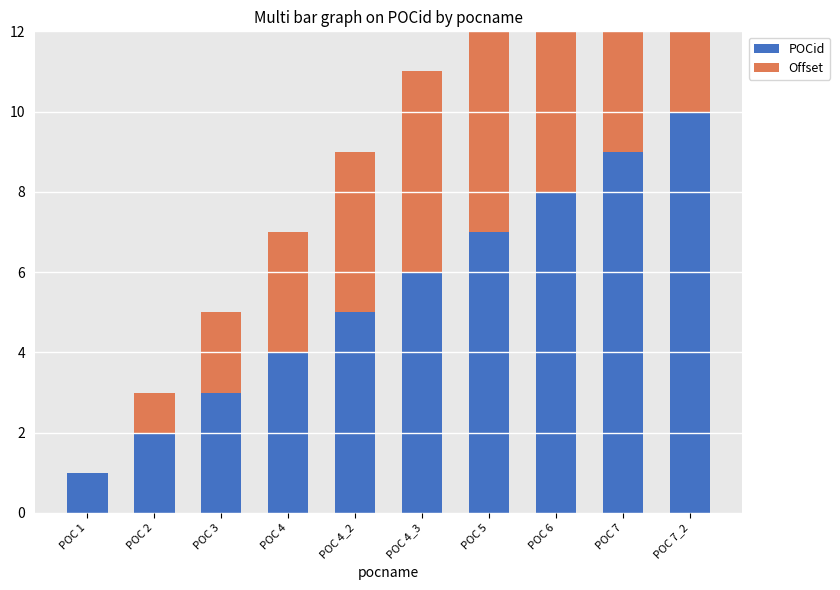

What is the maximum value shown in the chart?

10